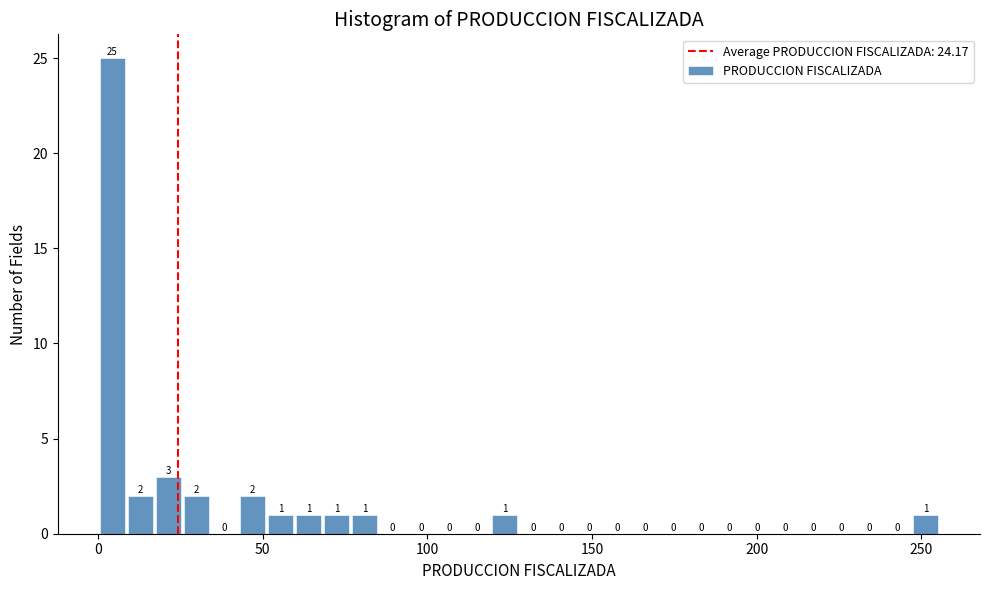

Around what value on the x-axis is the tallest bar? Give the approximate position of its centre, as read against the axis.

5